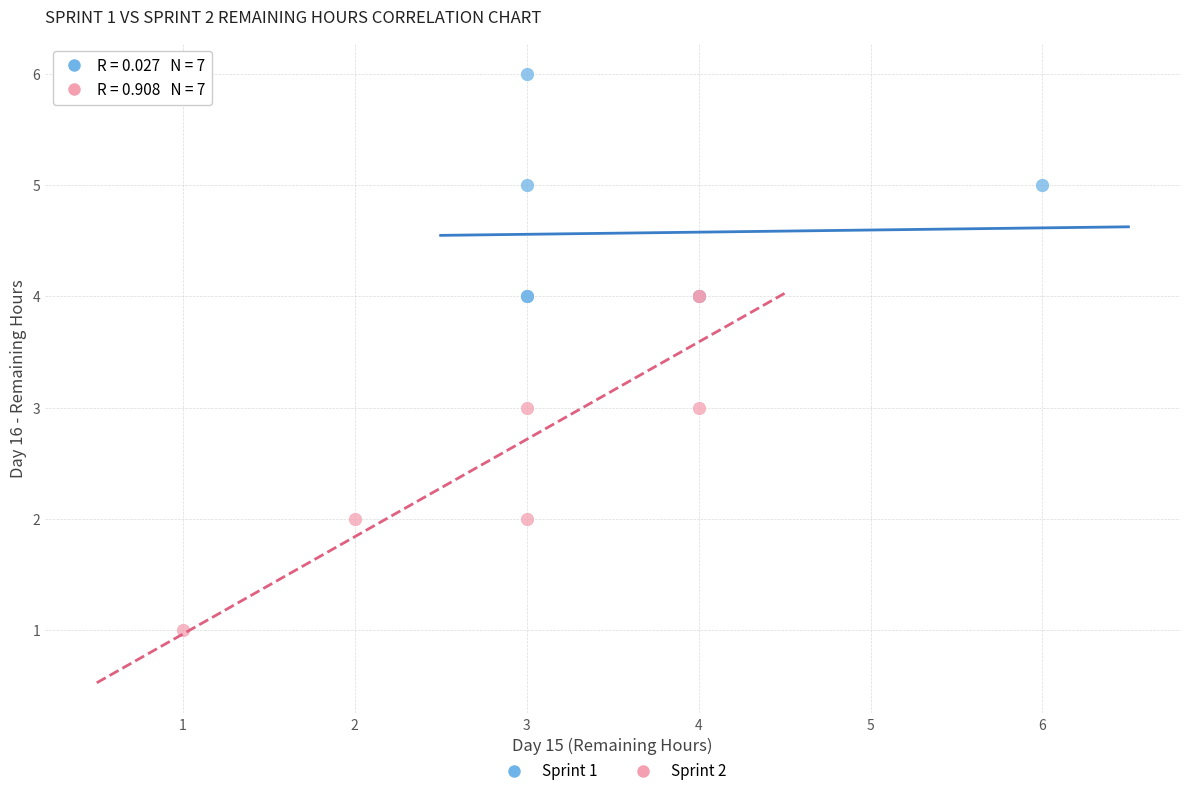

Which series reaches the minimum Y coordinate?

Sprint 2